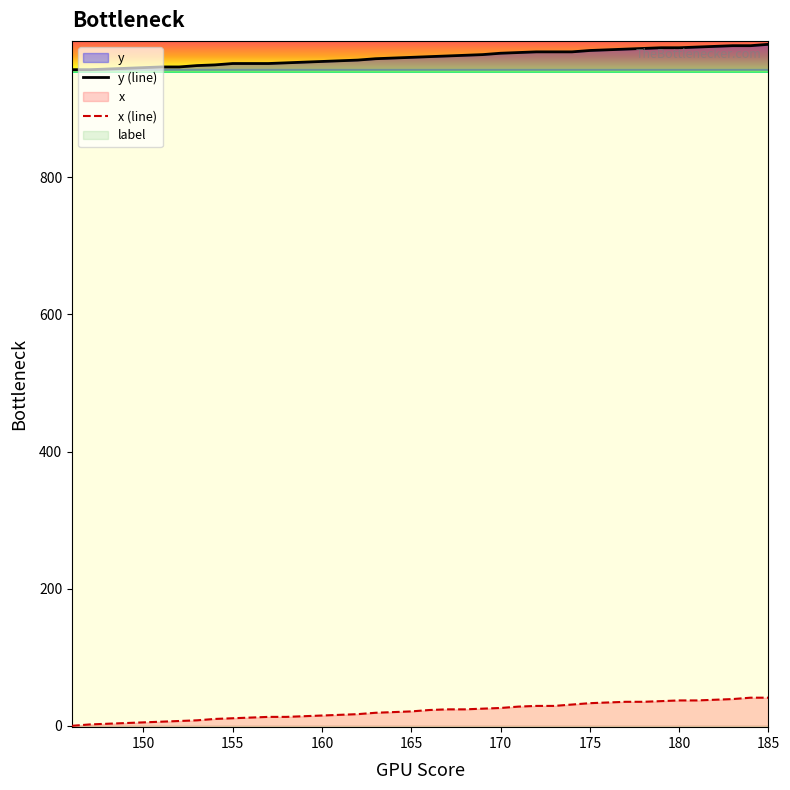

True or false: x (line) and y (line) intersect in this chart.

False